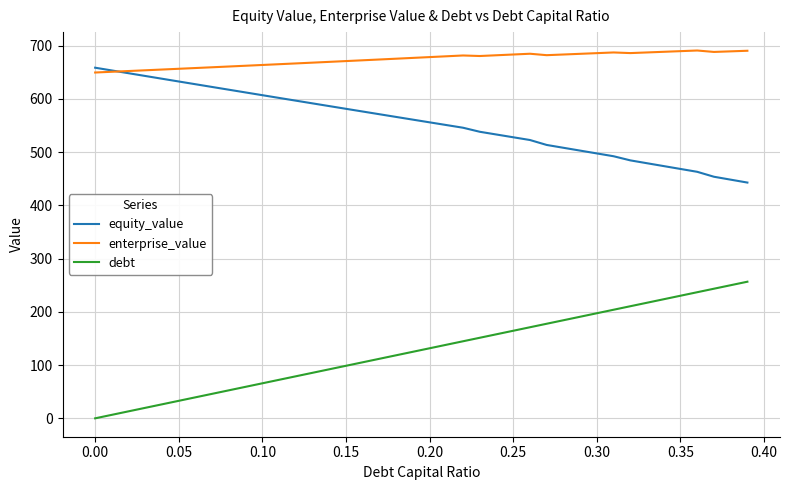

True or false: debt and enterprise_value cross at least once.

False